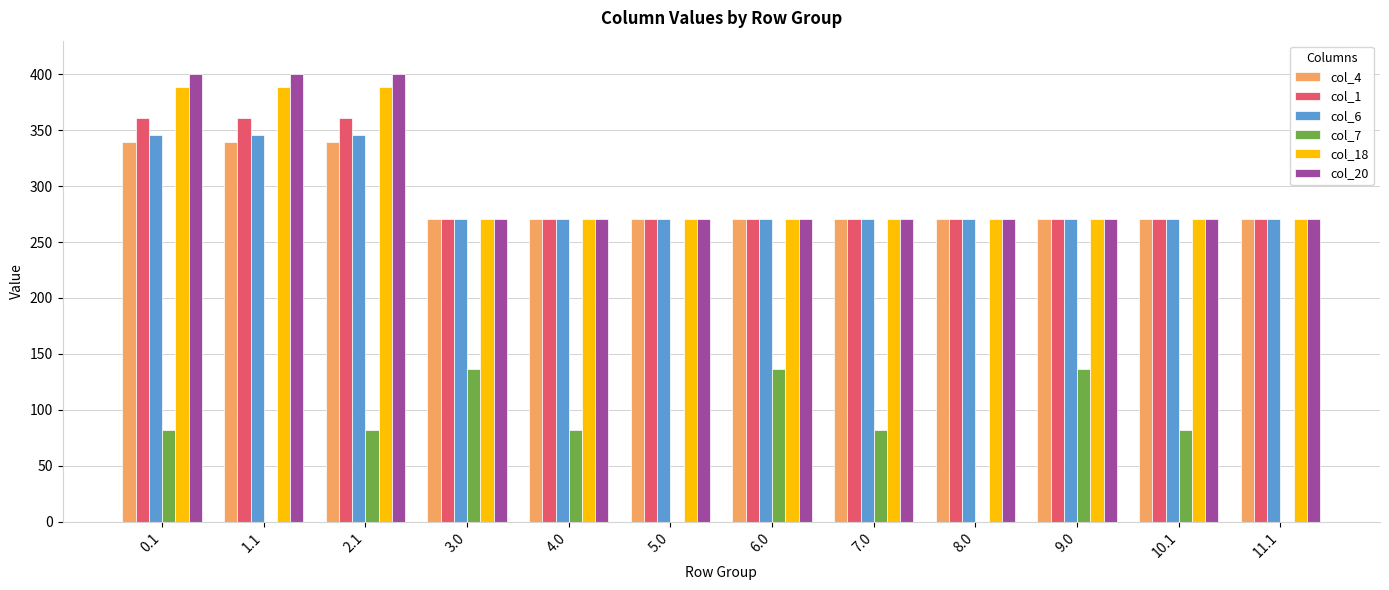

How many categories are shown in the chart?

12